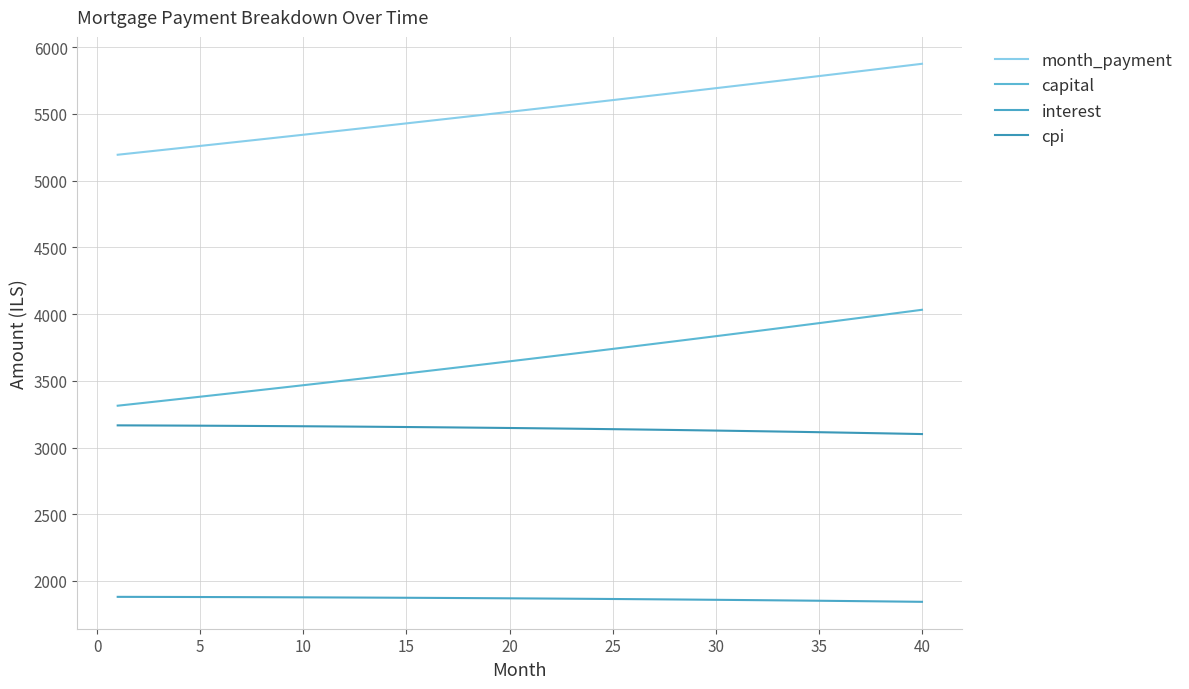

How many lines are shown in the chart?

4